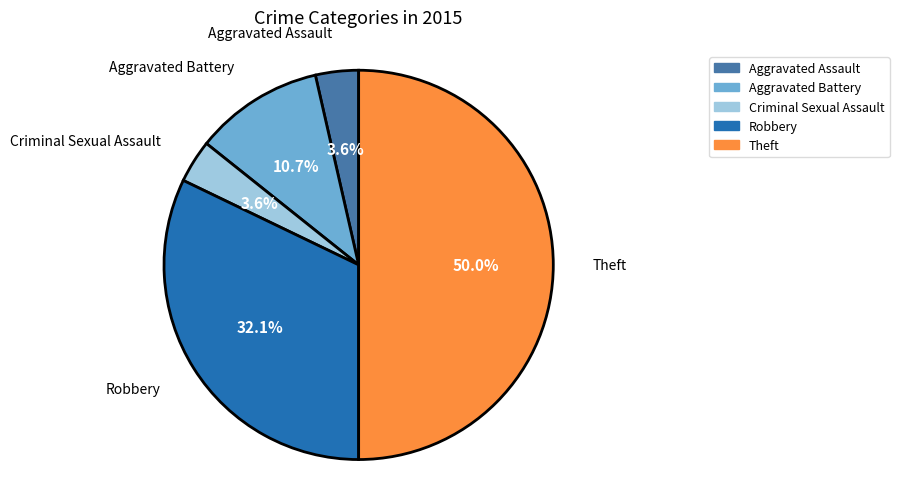

Does Aggravated Battery represent more than half of the total?

No